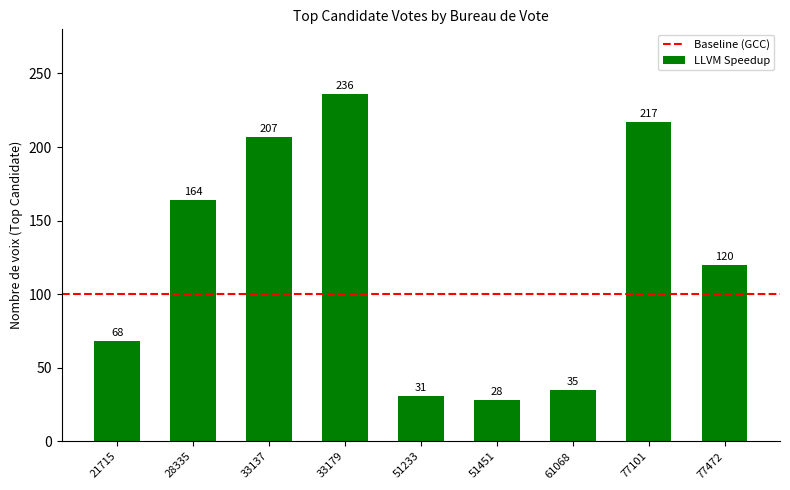

What is the difference between the maximum and minimum values?

208